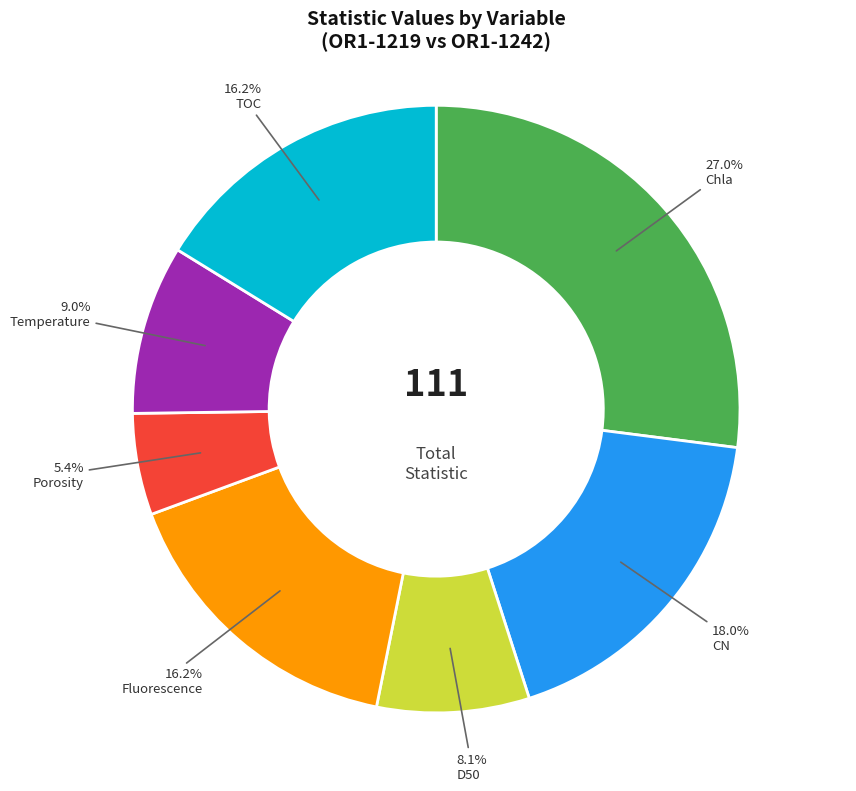

What percentage is the Chla slice, to the nearest percent?

27%